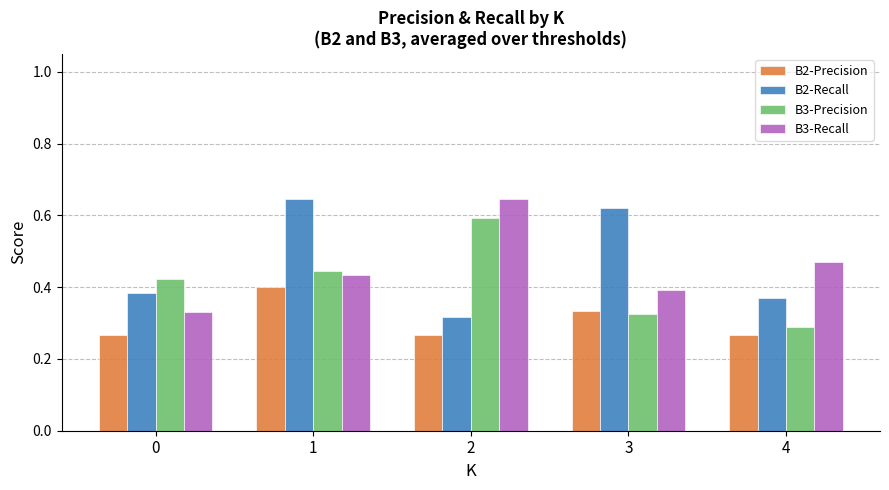

How many B3-Recall values are between 0 and 1?

5